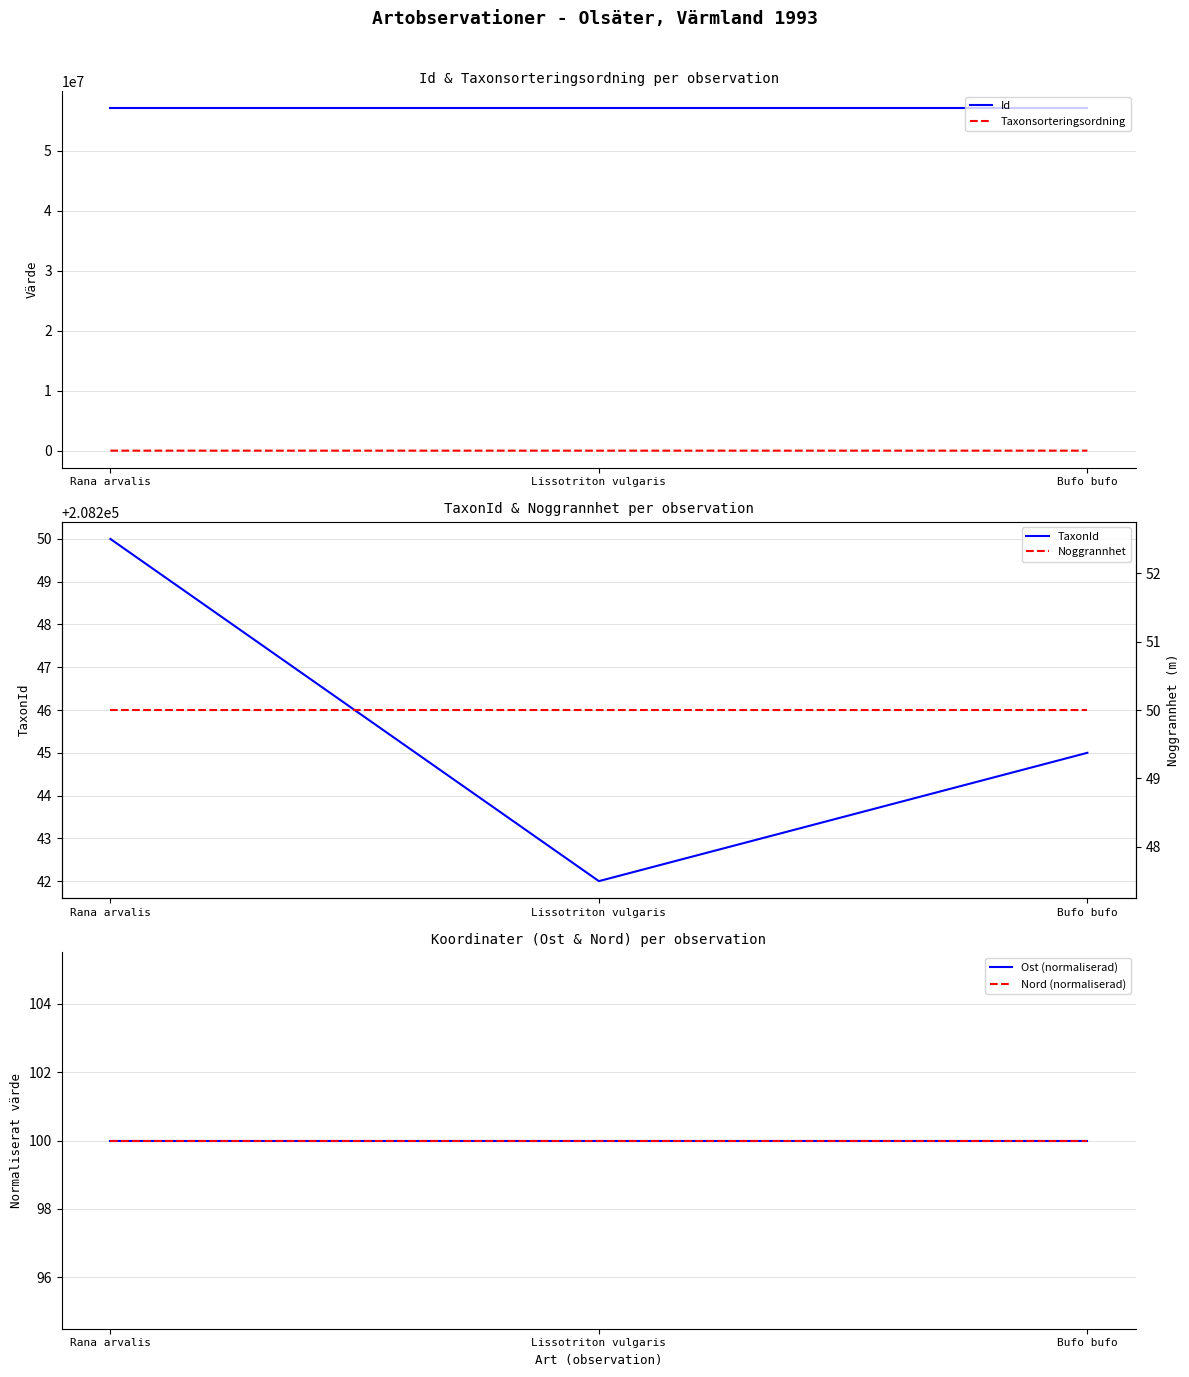

Where is TaxonId nearest to the value 208246?

Bufo bufo